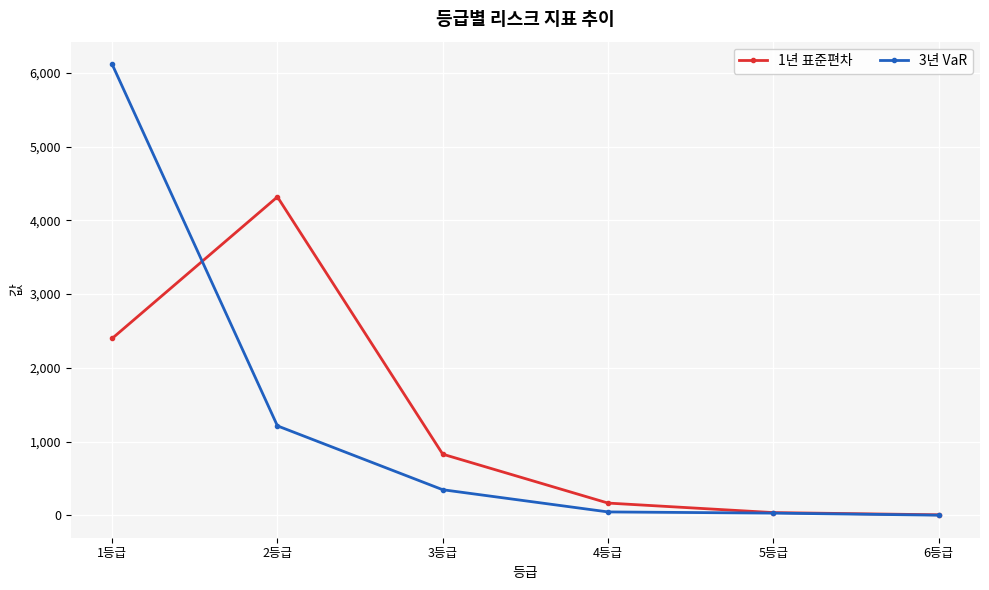

Rank the series by their maximum value, from lowest to highest.

1년 표준편차, 3년 VaR